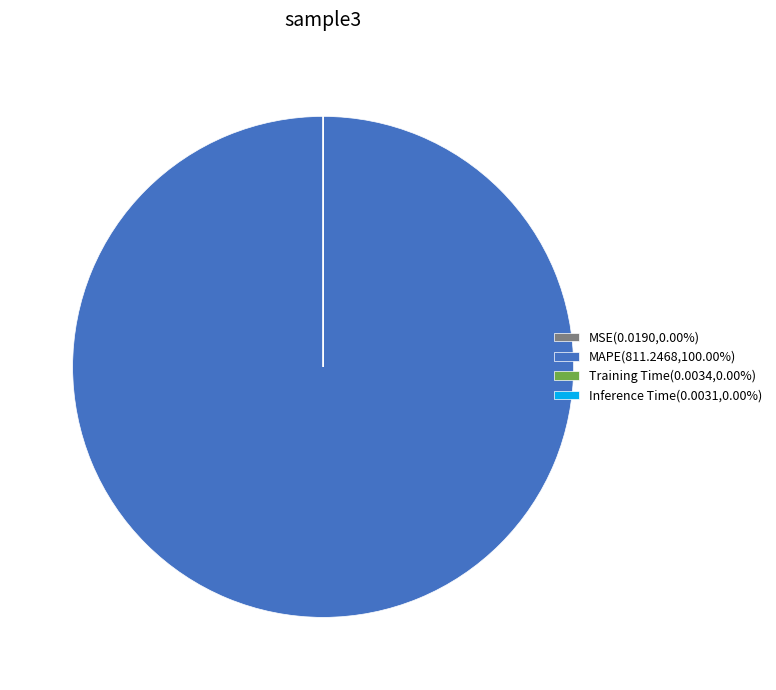

Is there any slice that represents more than half of the pie?

Yes